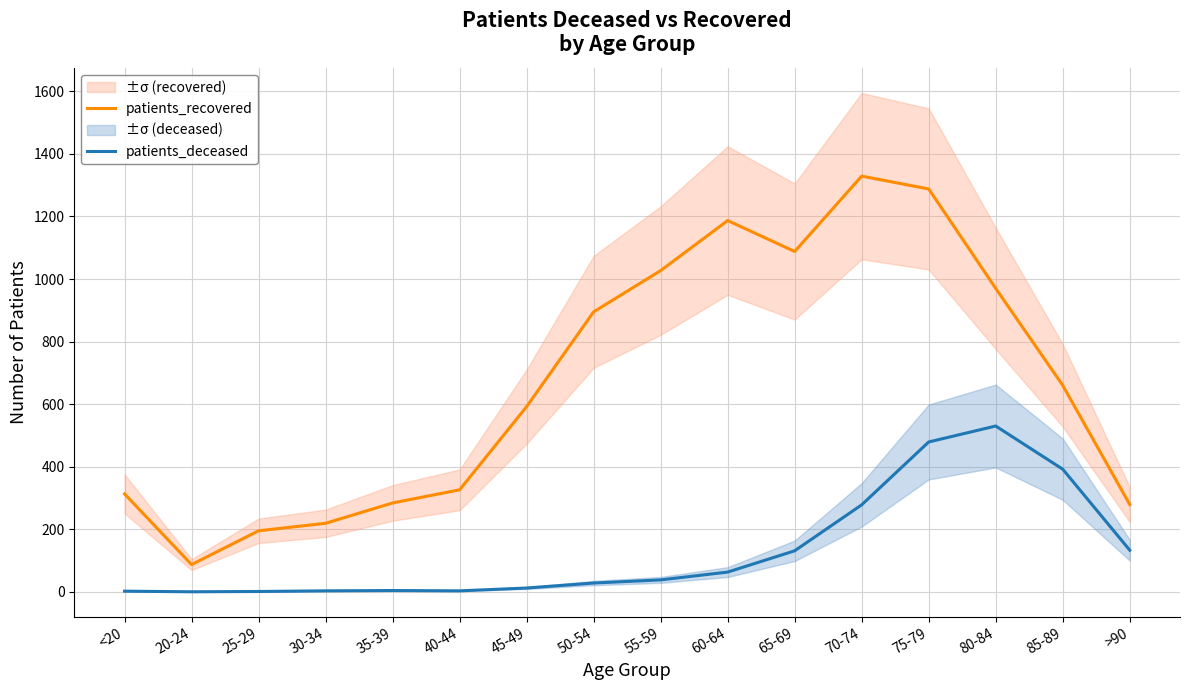

Rank the series by their maximum value, from lowest to highest.

patients_deceased, patients_recovered